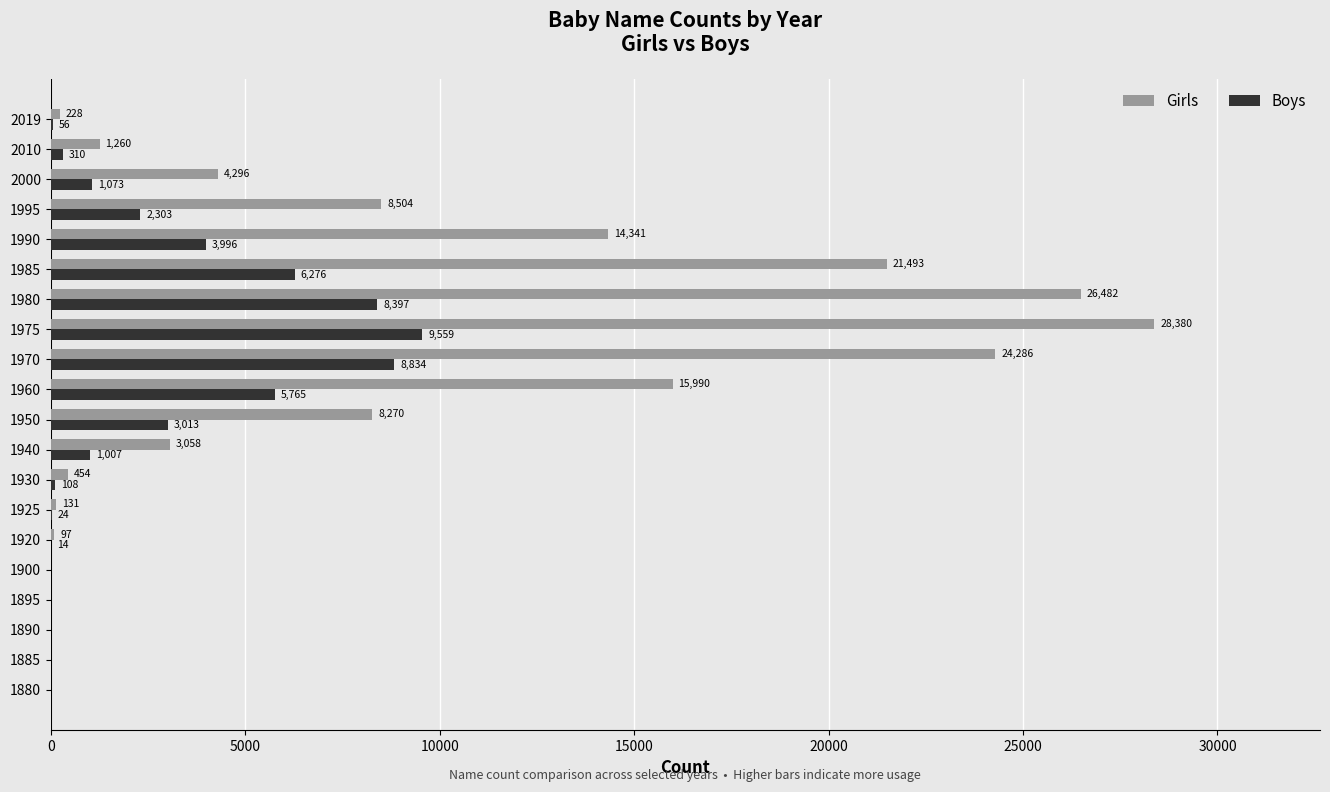

At which category is the sum across all series the highest?

1975